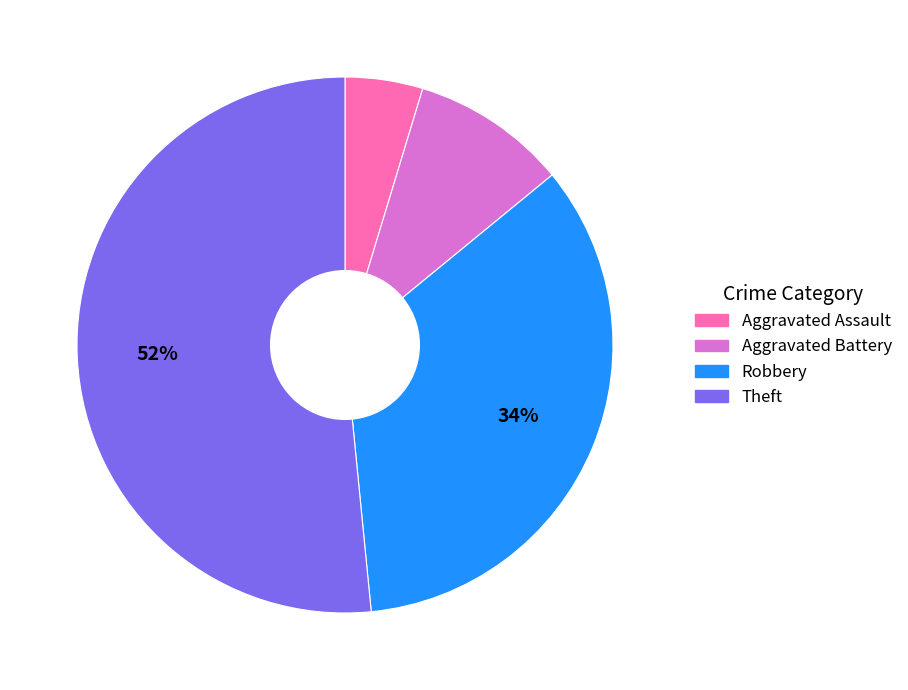

True or false: Theft accounts for 57% of the total.

False